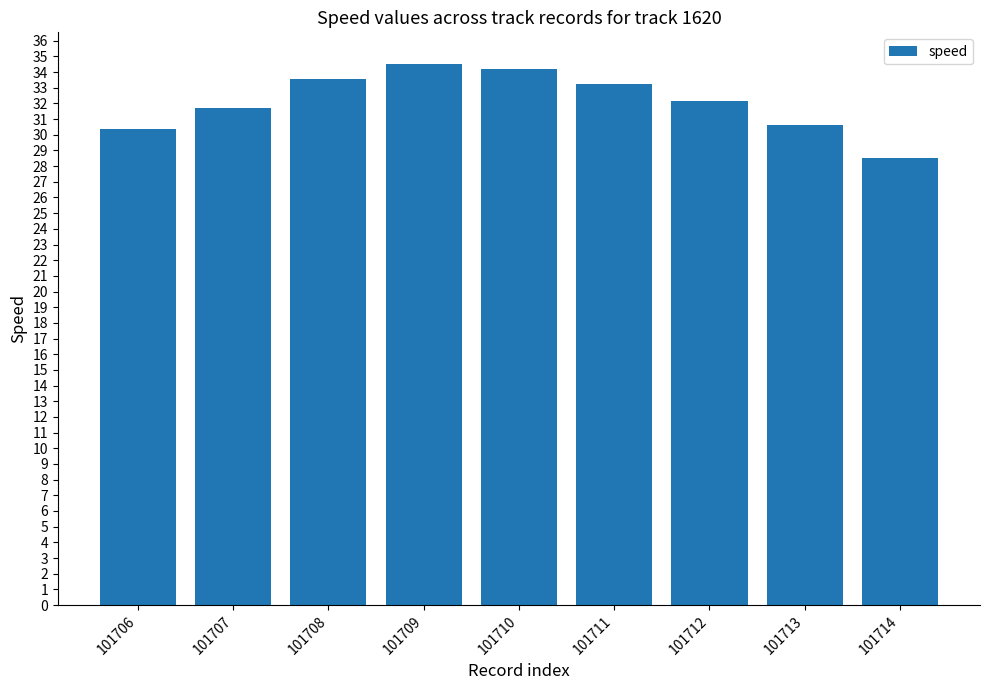

What is the approximate value at 101714?

28.5